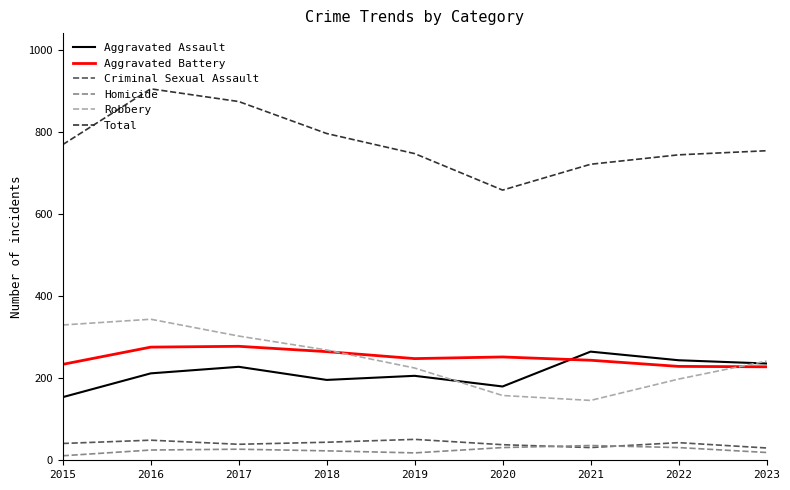

At 2017, list the series in order from smallest to largest.

Homicide, Criminal Sexual Assault, Aggravated Assault, Aggravated Battery, Robbery, Total